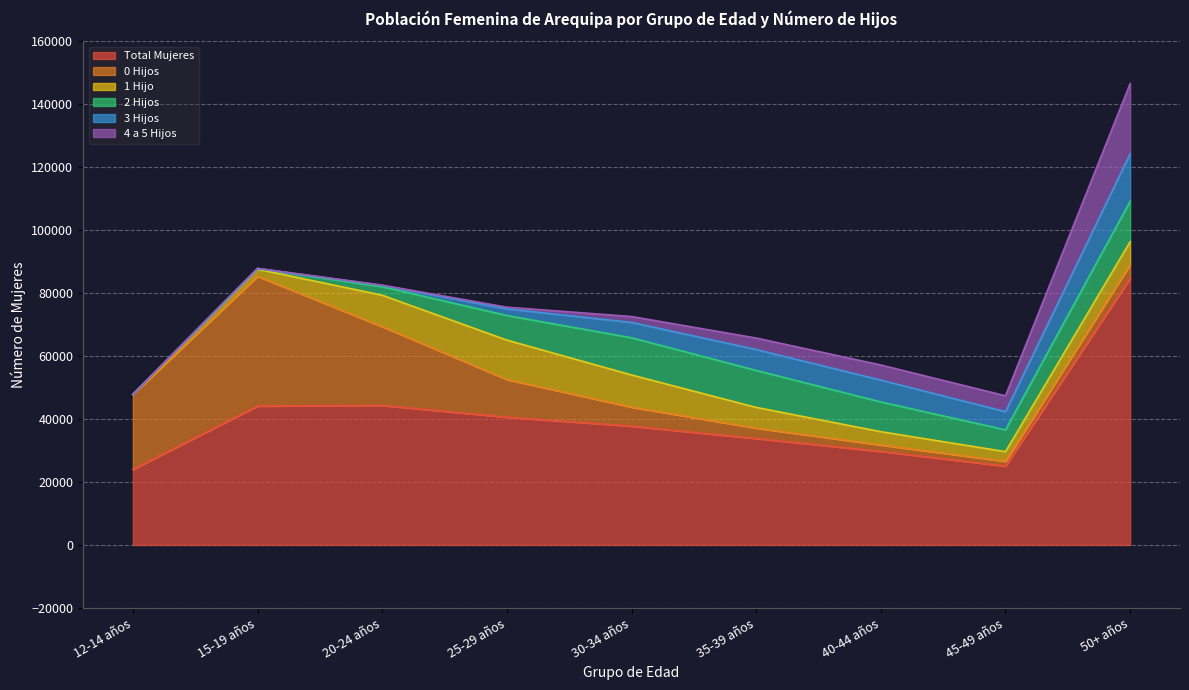

What is the sum of all 2 Hijos values?

63581